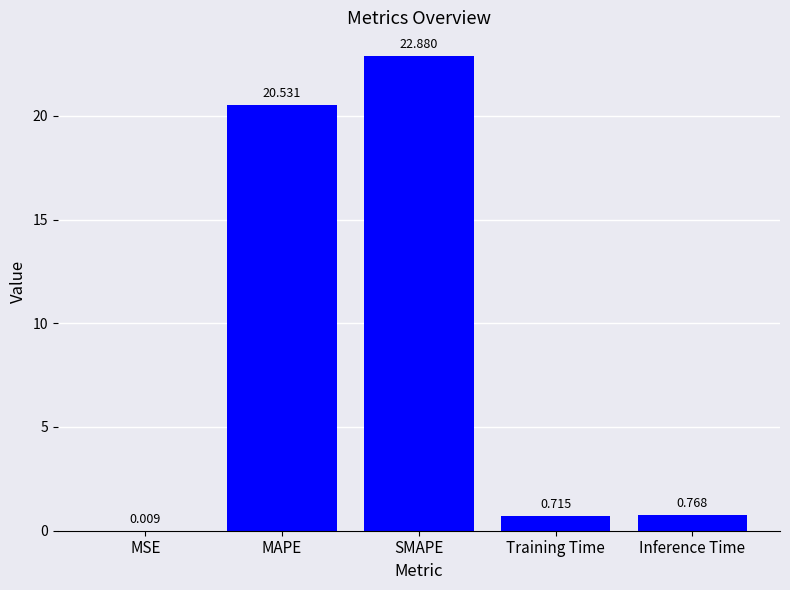

The value at SMAPE is 14.9. True or false?

False